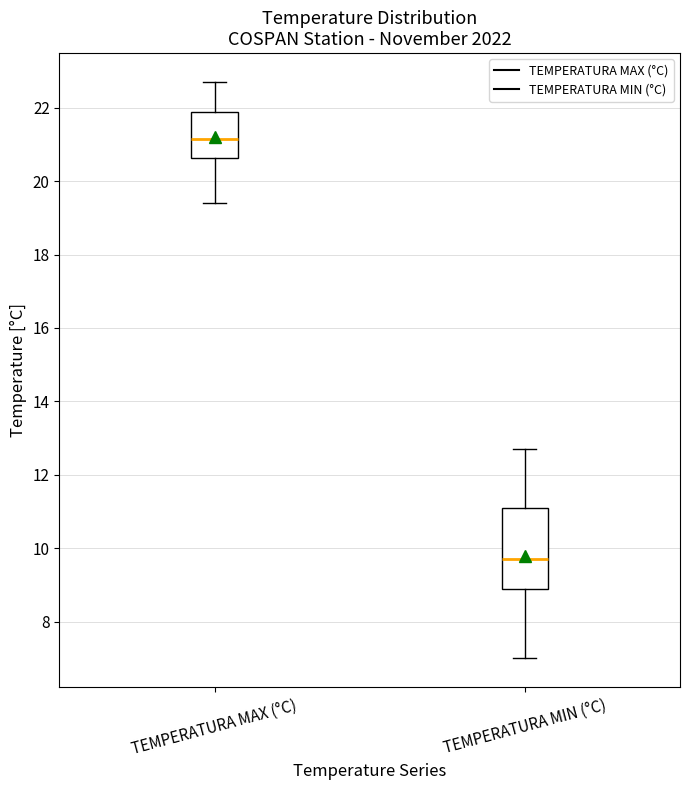

Where does the upper whisker of the box for TEMPERATURA MIN (°C) end on the y-axis? The values are not printed on the chart, so give them approximately, as read against the axis.

12.8